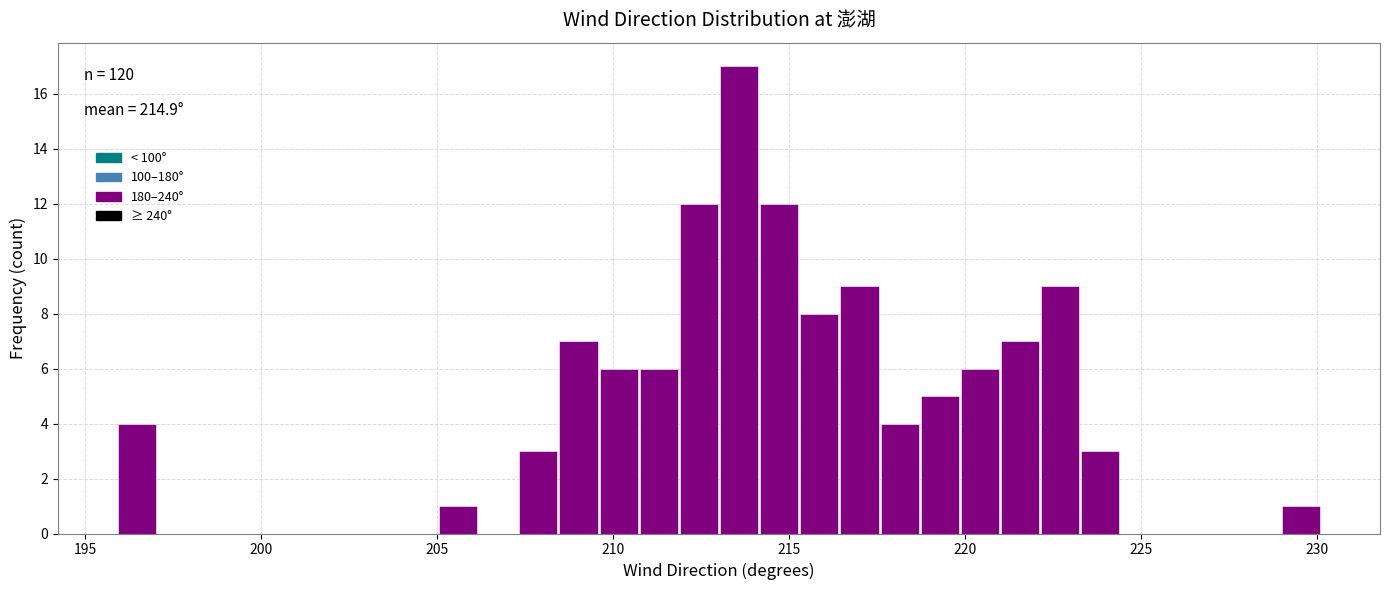

Around what value on the x-axis is the tallest bar? Give the approximate position of its centre, as read against the axis.

213.5